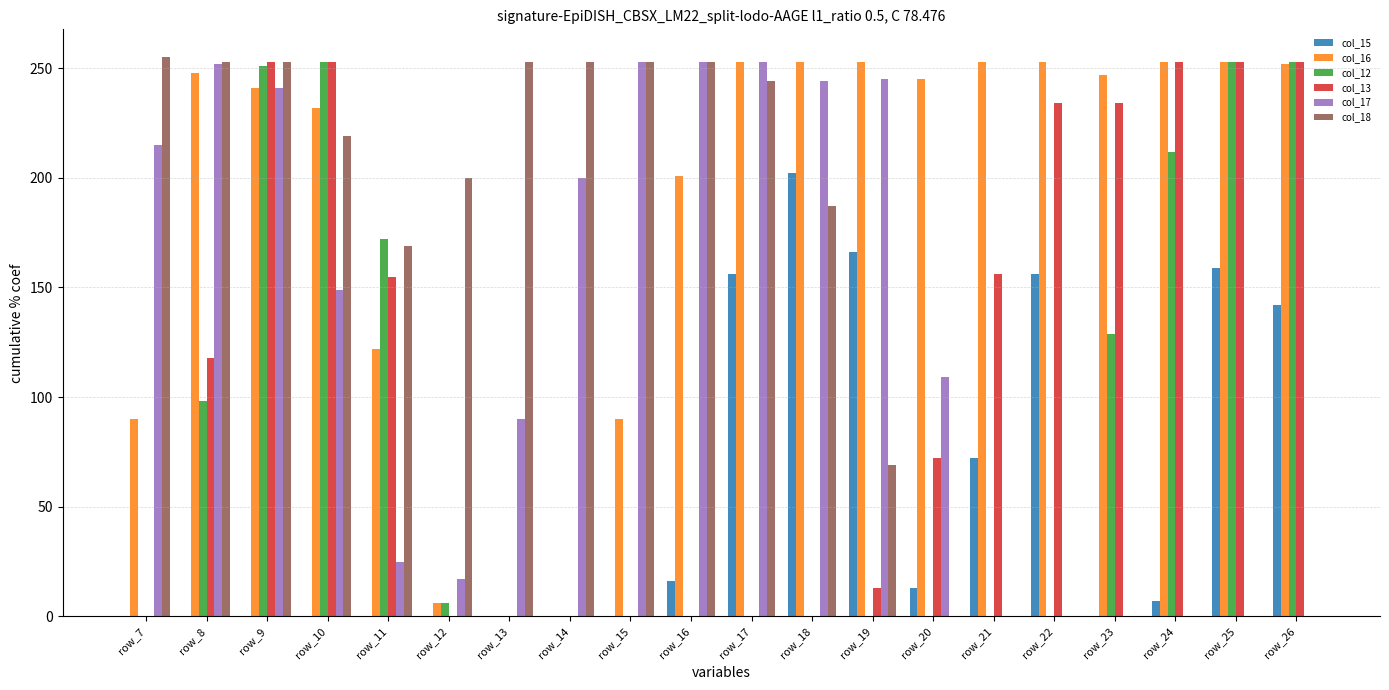

Which series has the largest total across all categories?

col_16